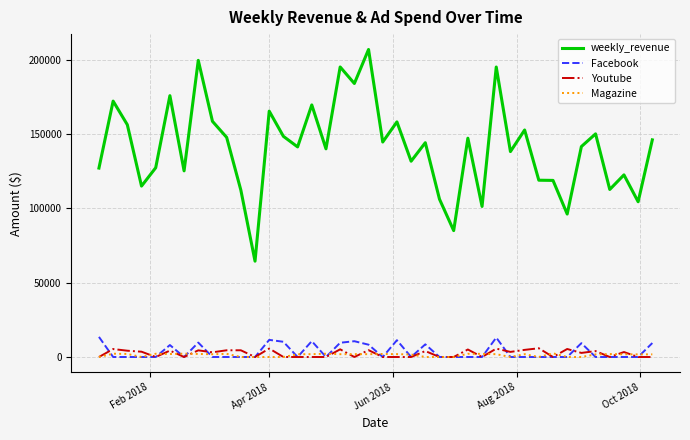

Which series has the widest spread of values?

weekly_revenue